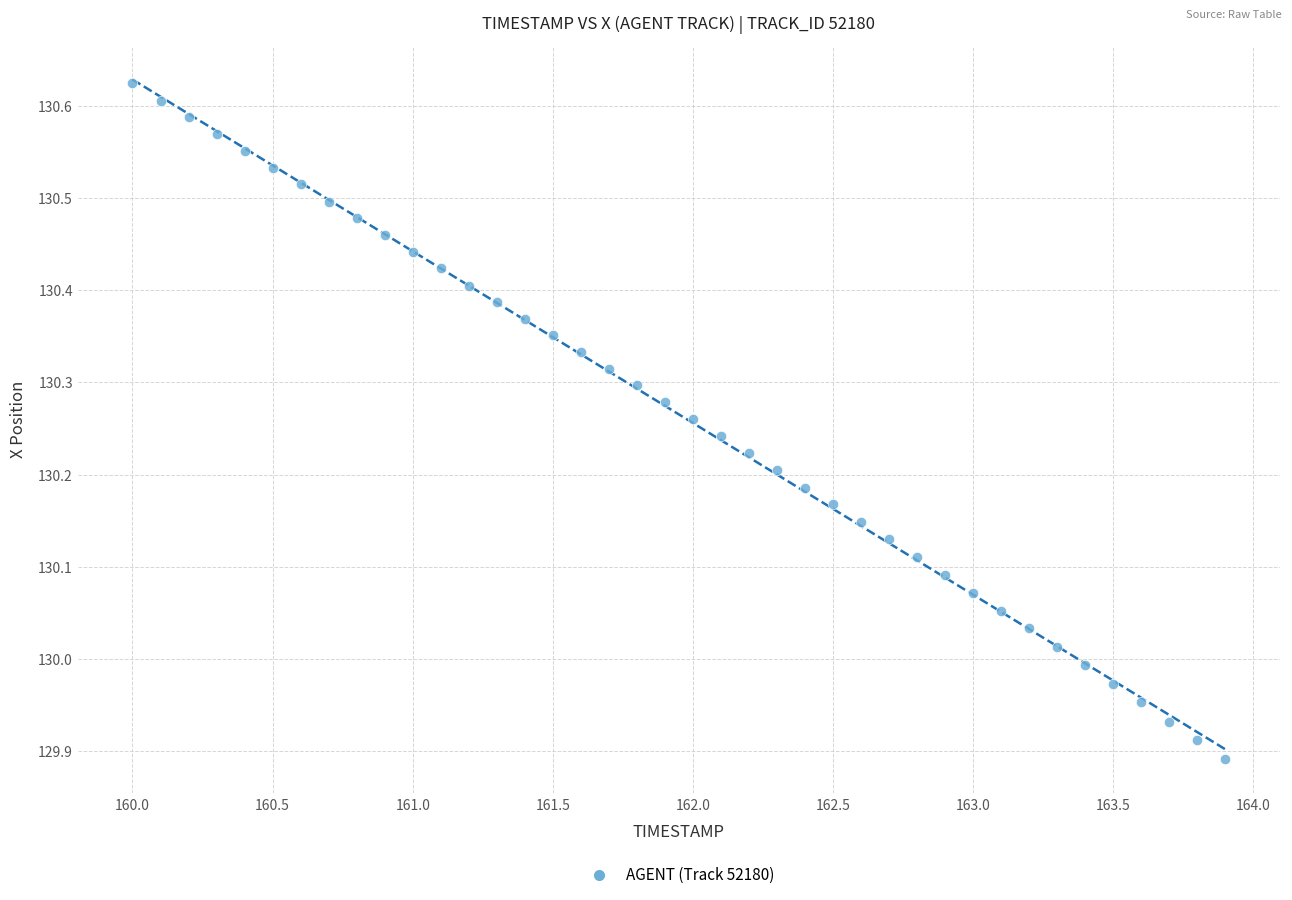

What is the range of X values (max minus min)?

3.9